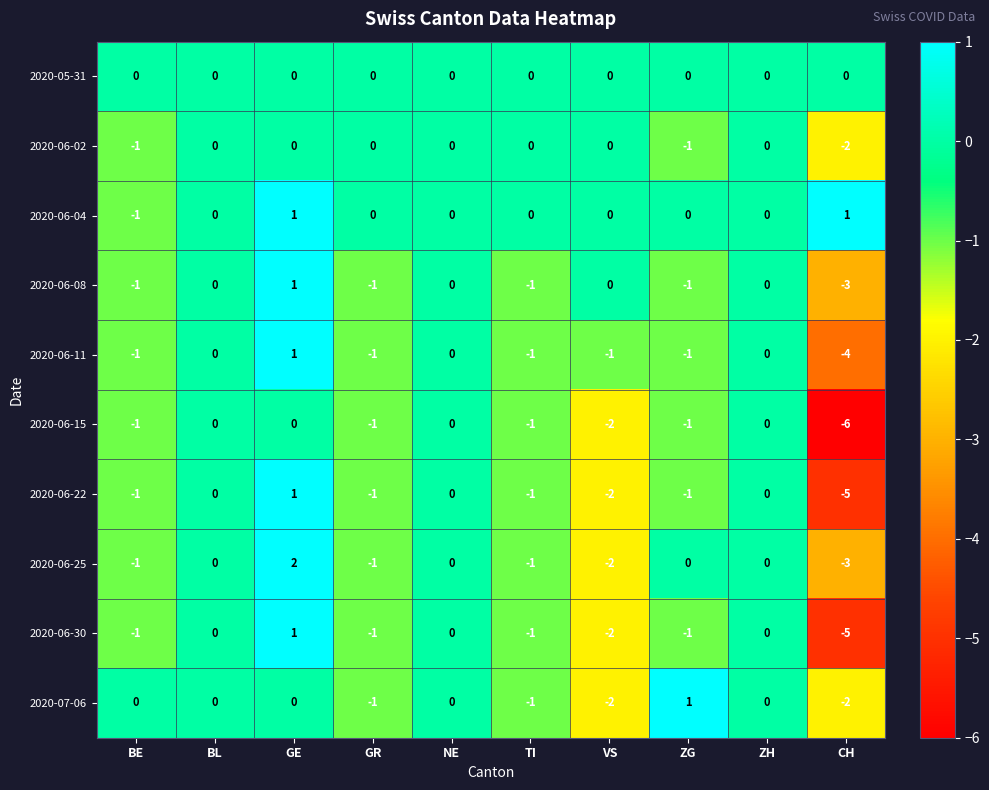

What is the total value across all series at GE?

7